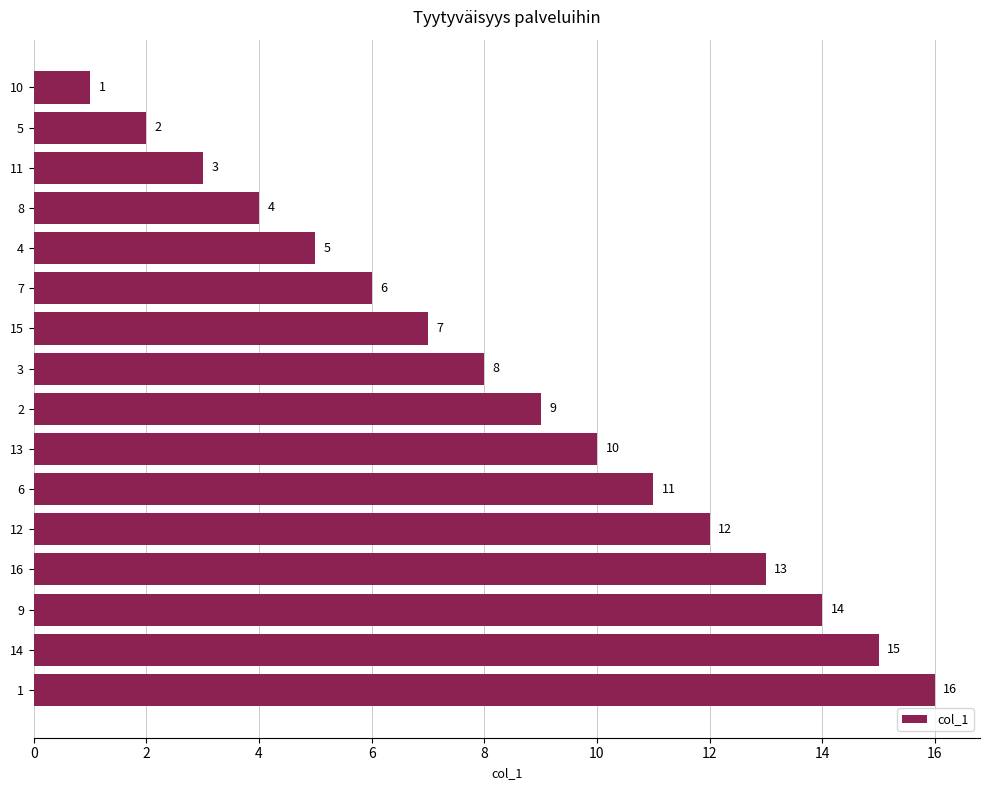

What is the value of the 16th bar from the top?

16